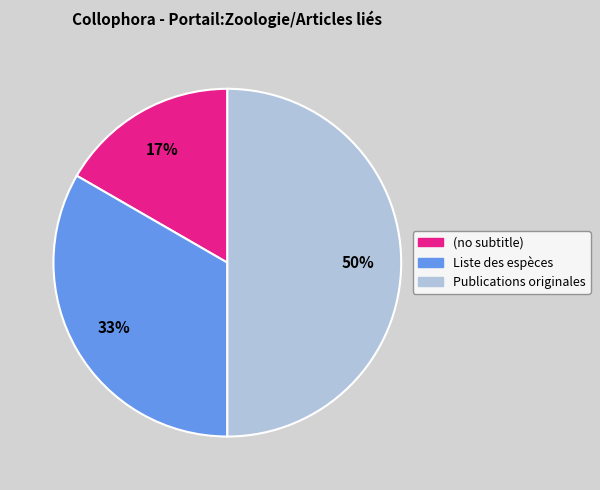

True or false: Publications originales accounts for 50% of the total.

True